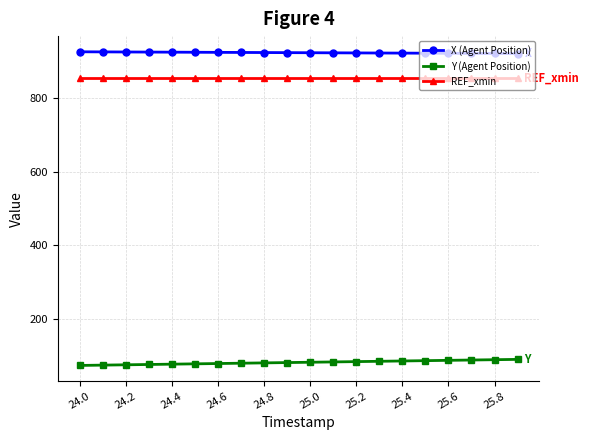

At how many categories does at least one series exceed 279?

20